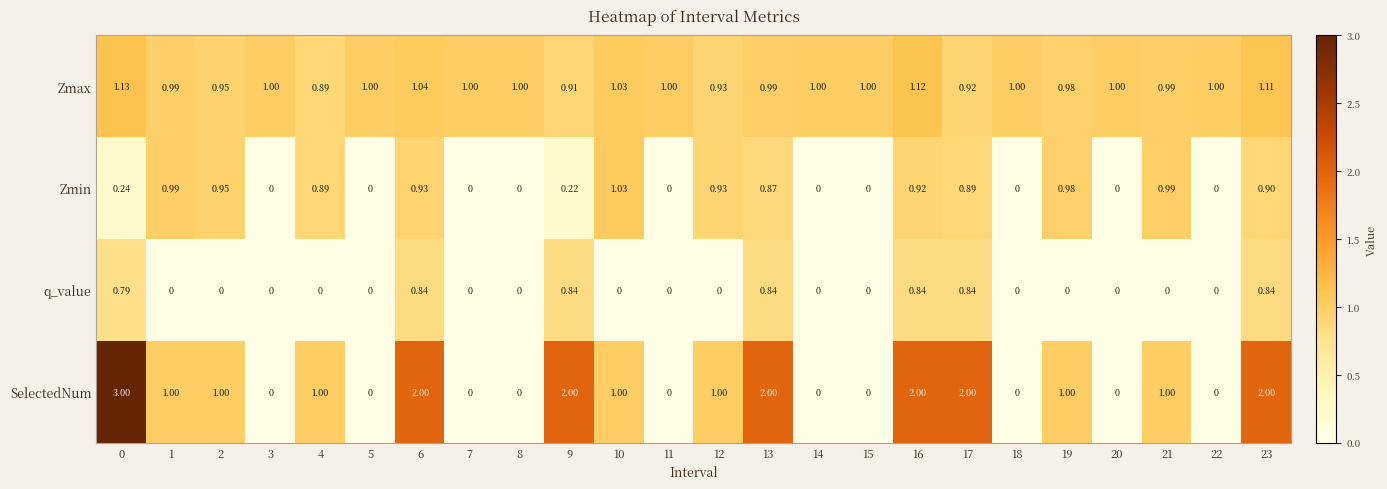

Rank the series by their maximum value, from lowest to highest.

q_value, Zmin, Zmax, SelectedNum